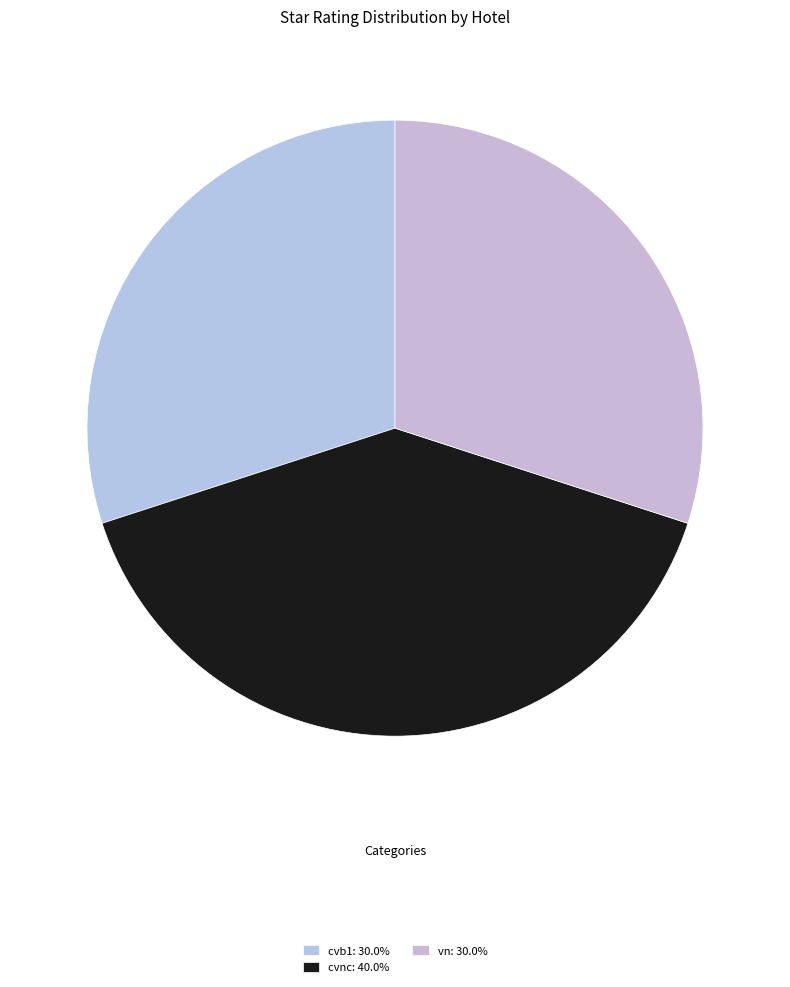

Rank the categories by value from highest to lowest.

cvnc, cvb1, vn